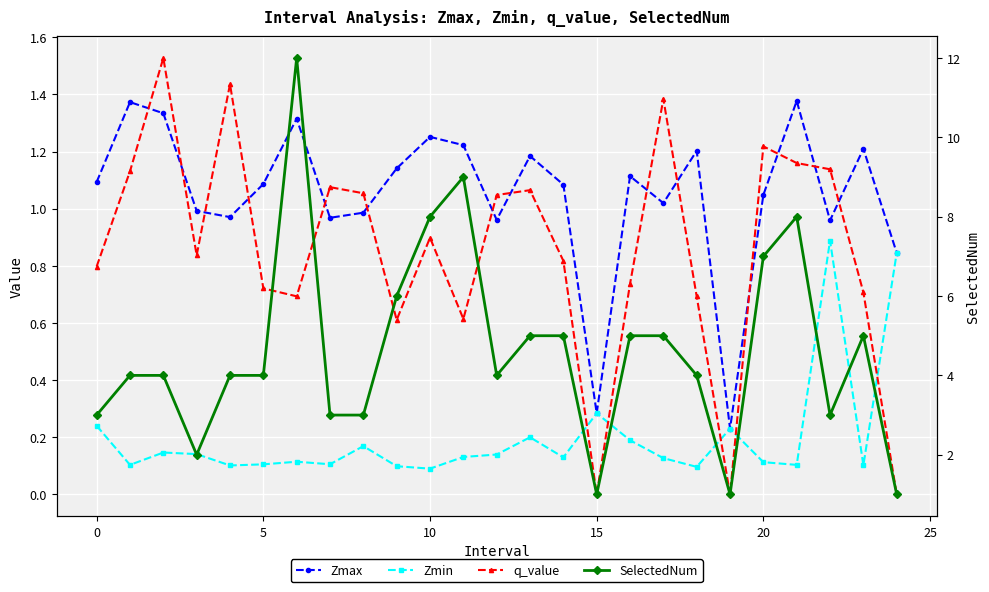

What is the minimum value for Zmax?

0.2